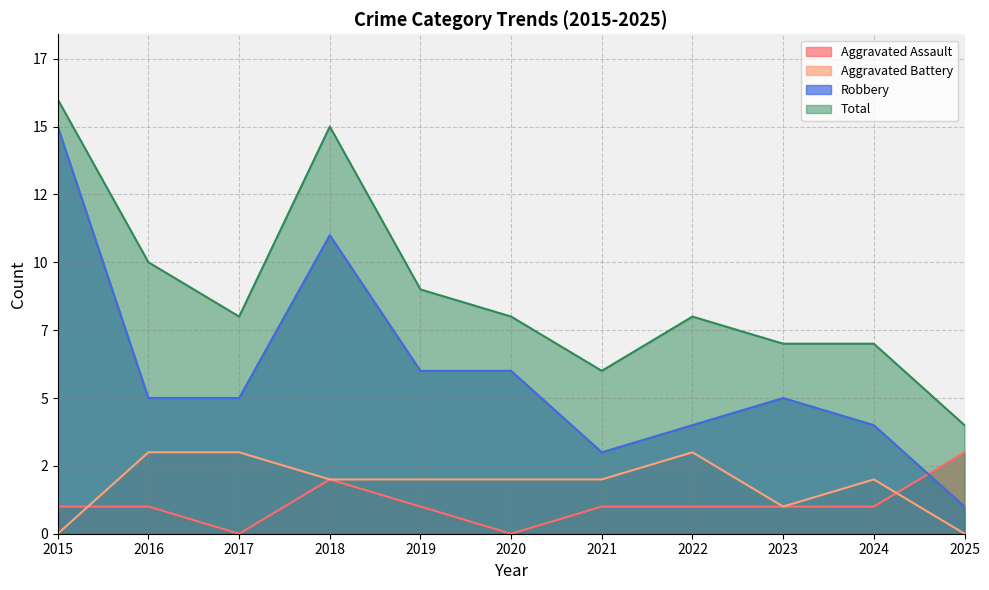

True or false: Aggravated Battery and Robbery intersect in this chart.

False